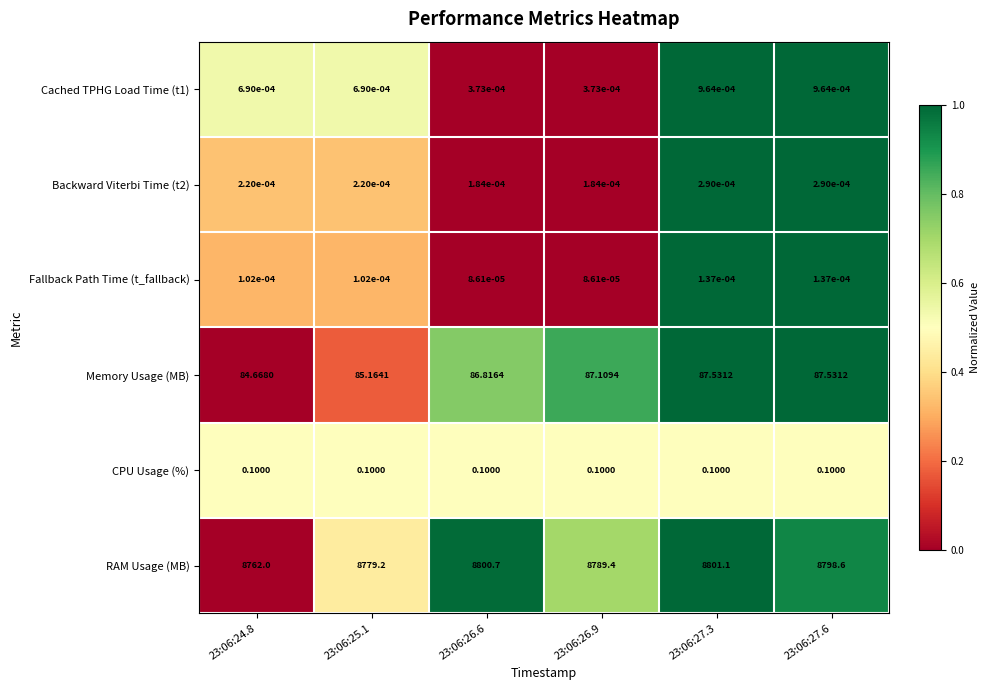

Which series has the largest total across all categories?

RAM Usage (MB)